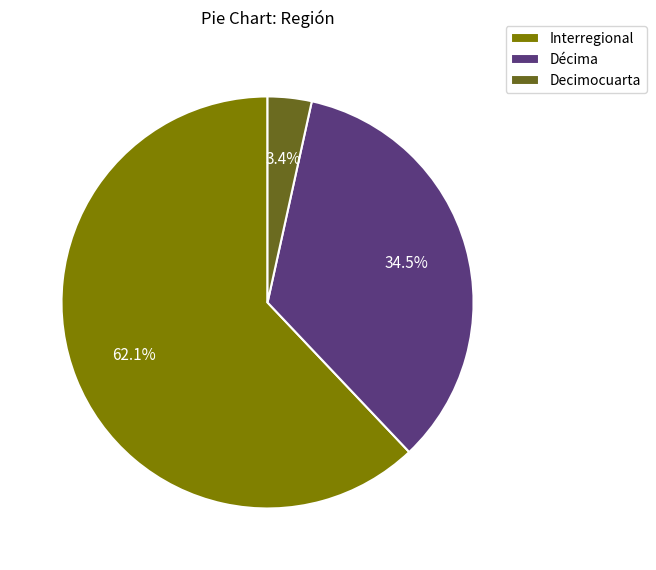

Approximately how many times larger is the value at Interregional compared to Décima?

1.8